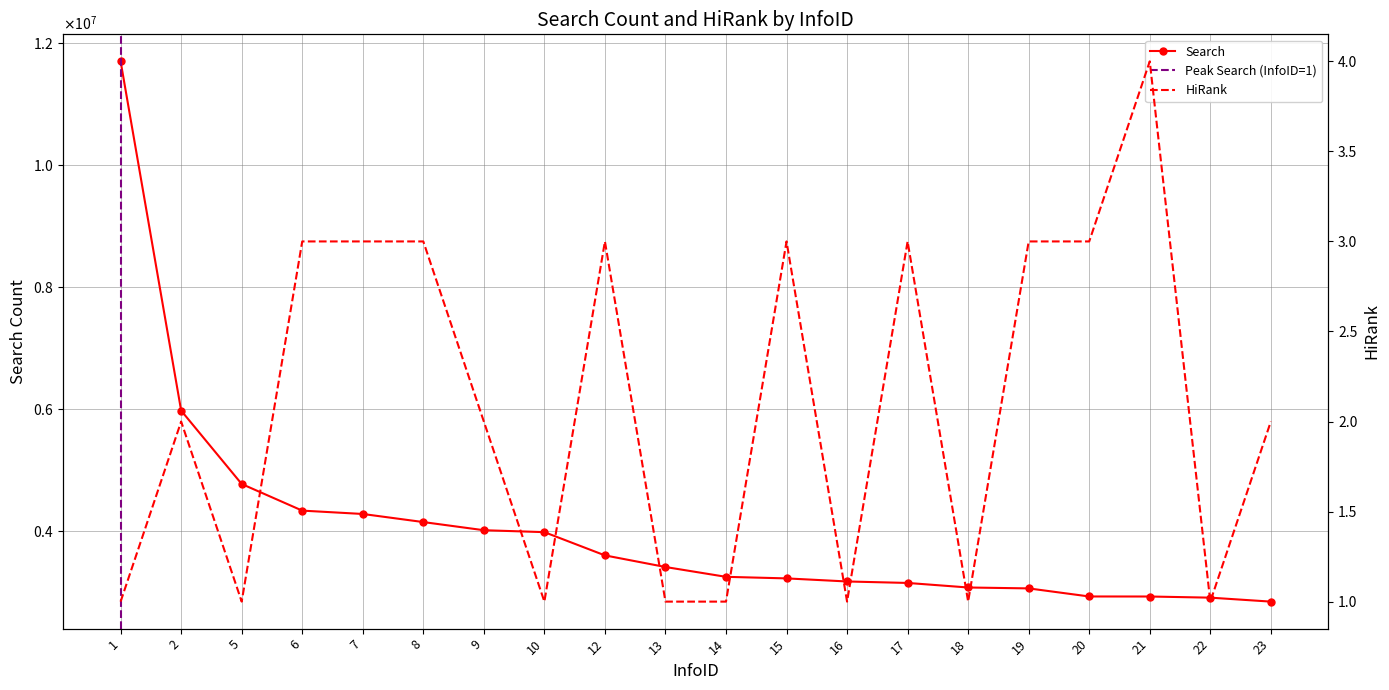

At which label does Search reach its minimum?

23